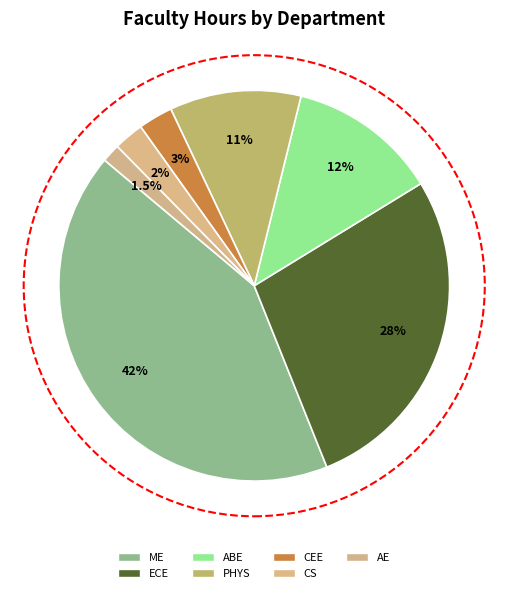

To the nearest percent, what is the combined percentage of ME and AE?

44%